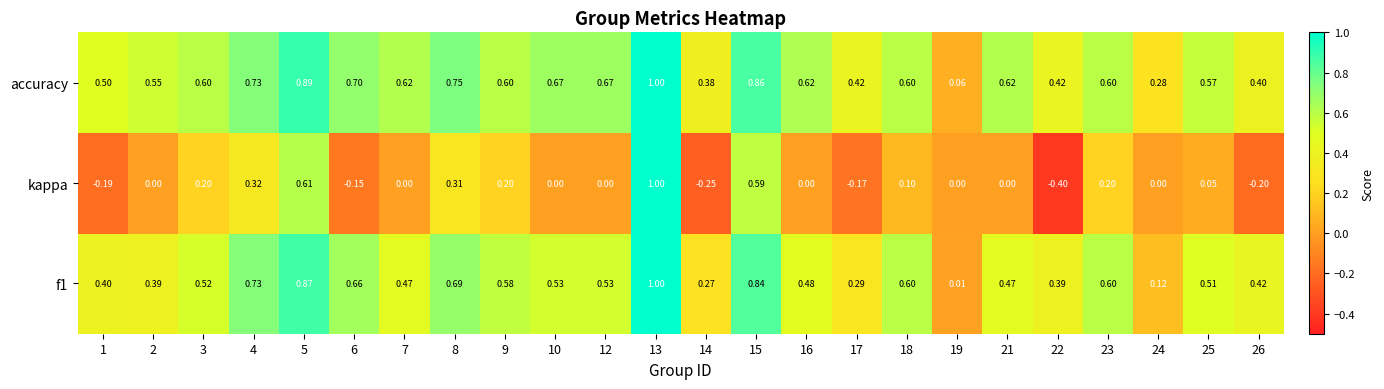

Which series has the largest total across all categories?

accuracy